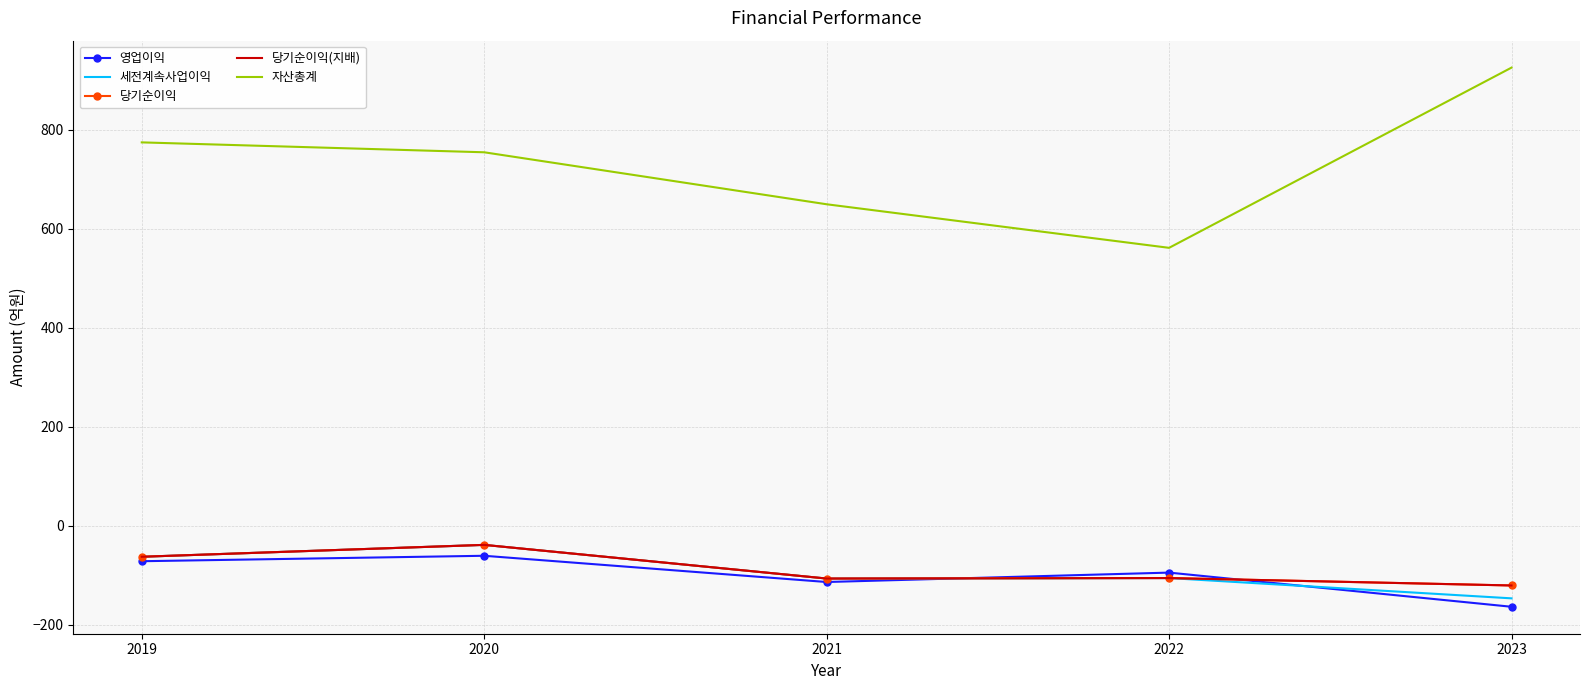

What is the average value of the 자산총계 series?

733